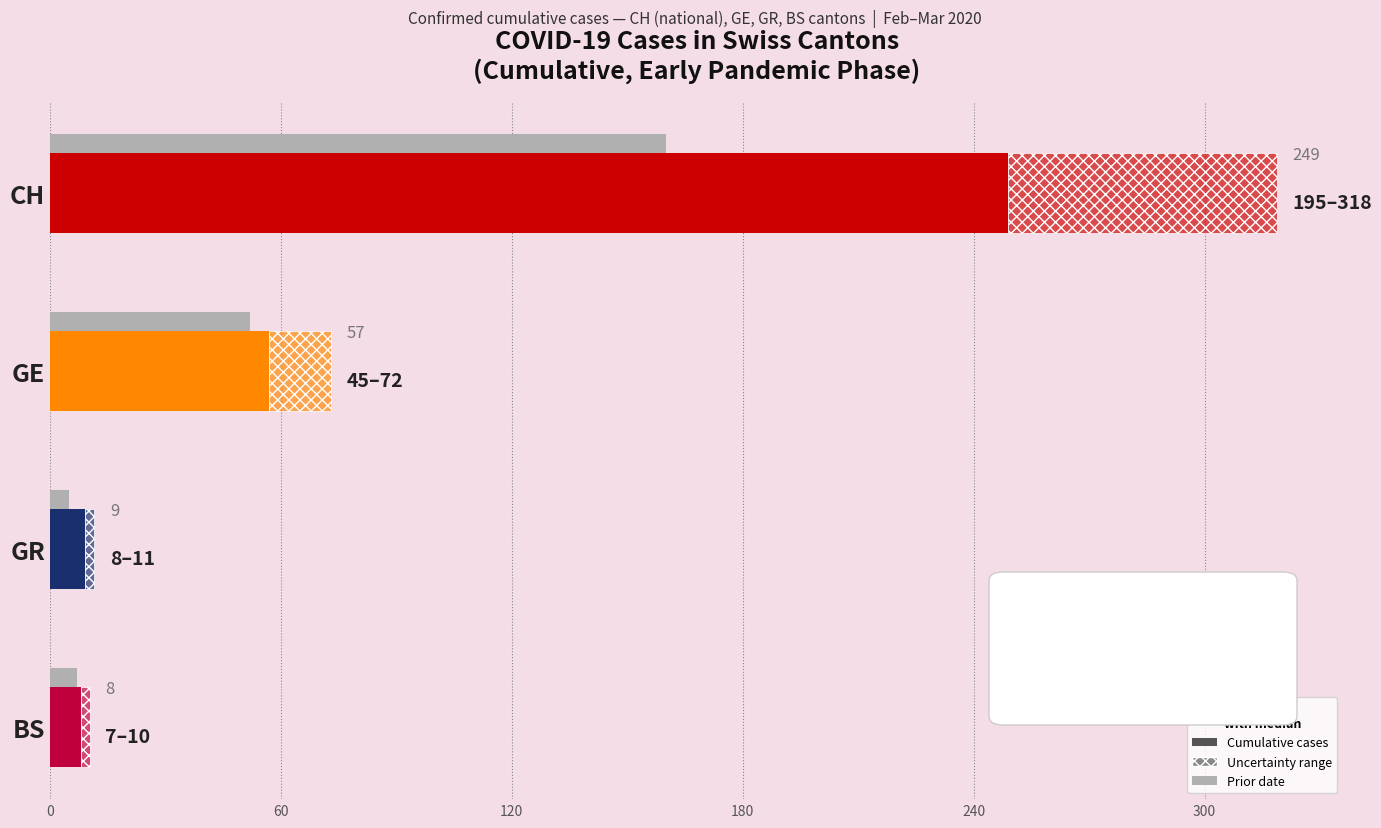

What is the lowest value of the Uncertainty range series?

2.2